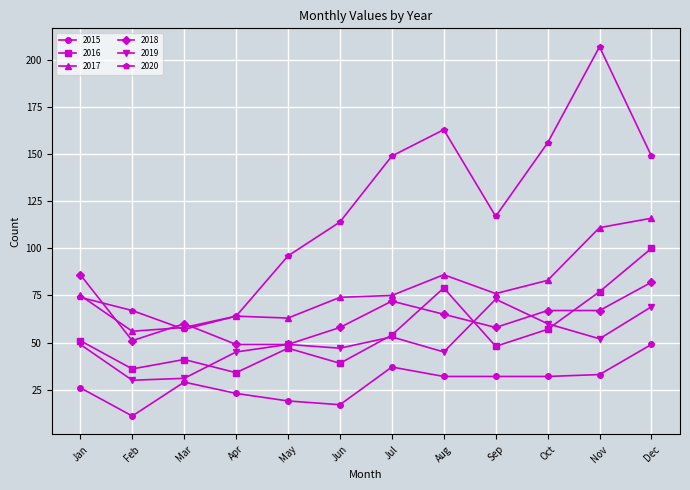

Count the number of categories in the chart.

12